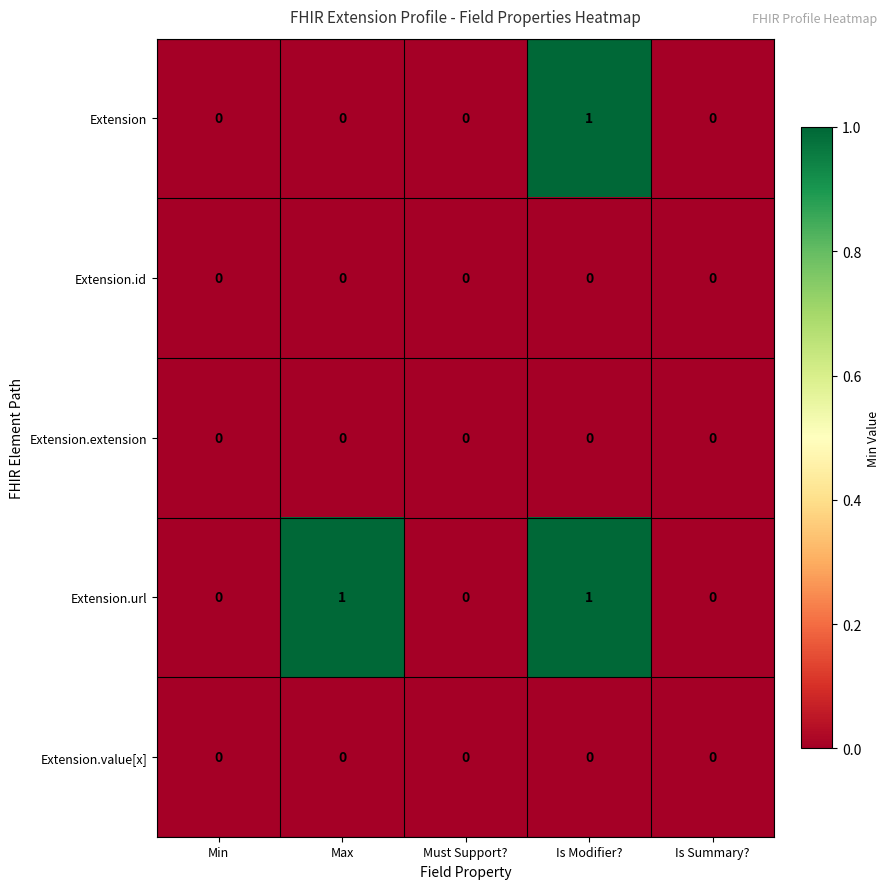

Count the number of data series in this chart.

5